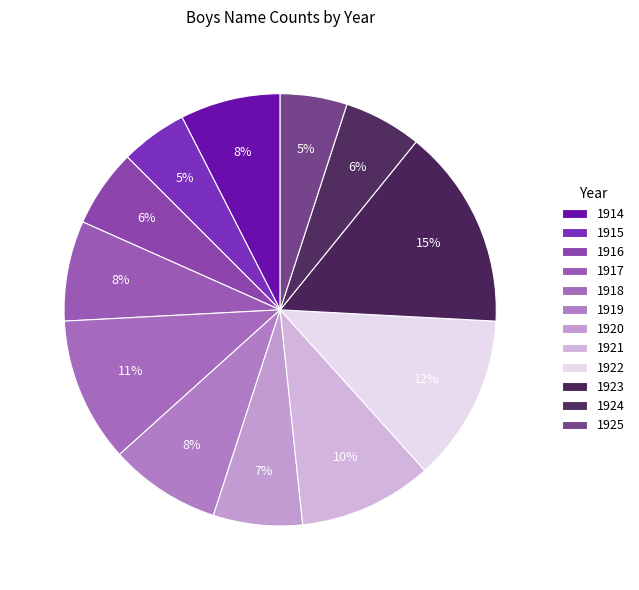

Is it true that 1915 is 1% of the pie?

False